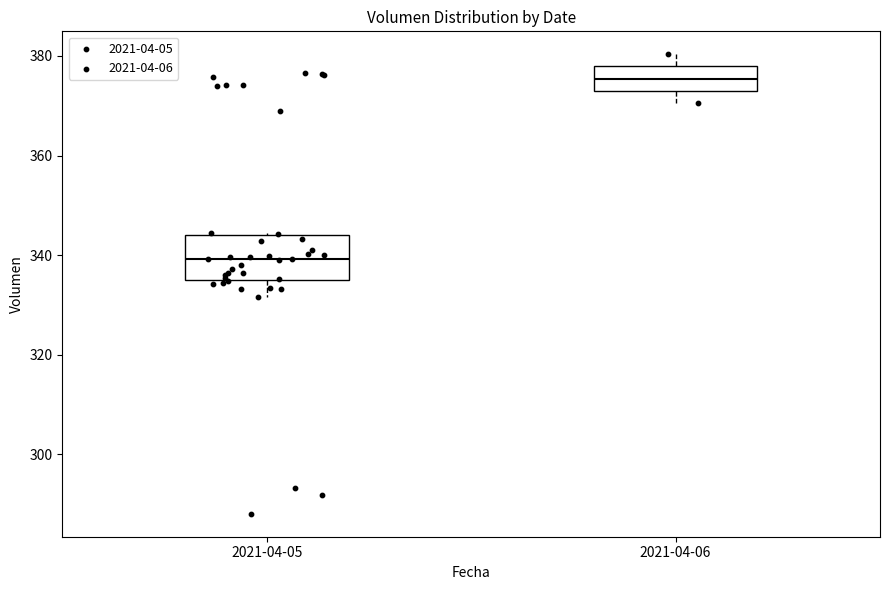

Reading left to right, transcribe this box plot: for each box, give where its median line is, the range the box spans, and where its two whiskers end, as read against the y-axis. The values are not printed on the chart, so give them approximately, as read against the axis.

2021-04-05: median 340, box 334 to 344, whiskers 332 to 344
2021-04-06: median 376, box 374 to 378, whiskers 370 to 380